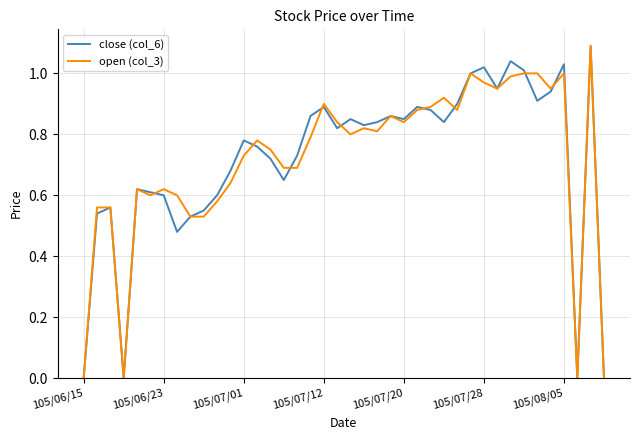

True or false: open (col_3) and close (col_6) intersect in this chart.

True